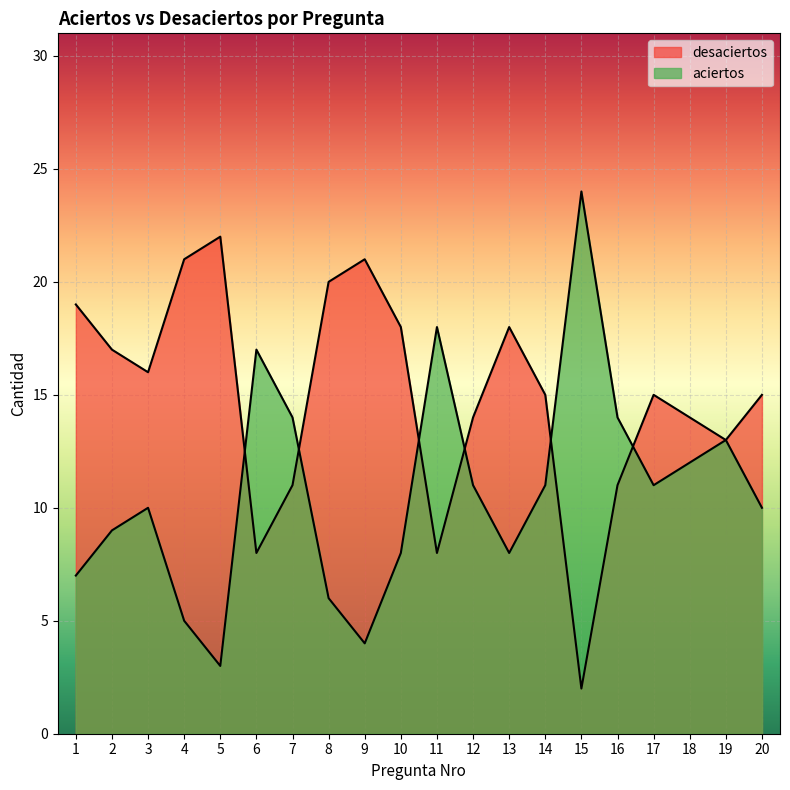

Reading right to left, transcribe all the data shown in this chart.

aciertos: 20=10	19=13	18=12	17=11	16=14	15=24	14=11	13=8	12=11	11=18	10=8	9=4	8=6	7=14	6=17	5=3	4=5	3=10	2=9	1=7
desaciertos: 20=15	19=13	18=14	17=15	16=11	15=2	14=15	13=18	12=14	11=8	10=18	9=21	8=20	7=11	6=8	5=22	4=21	3=16	2=17	1=19